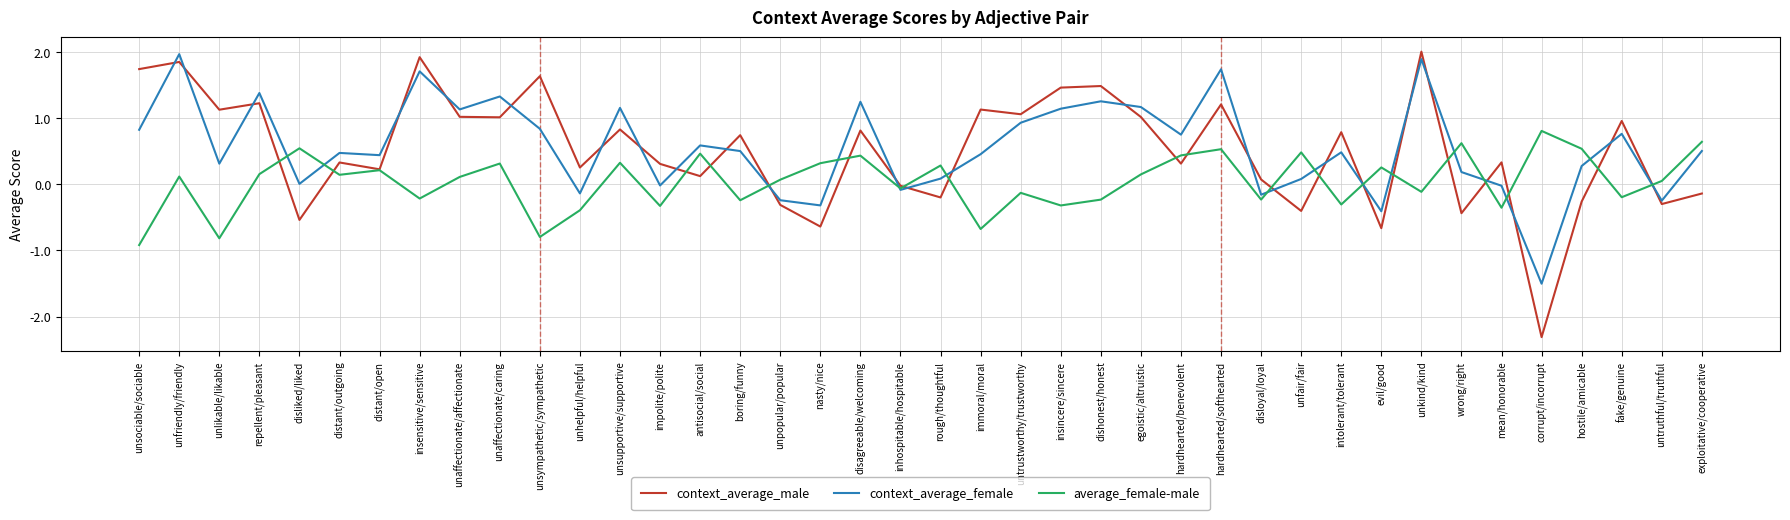

What is the difference between the maximum and minimum values in the context_average_male series?

4.3